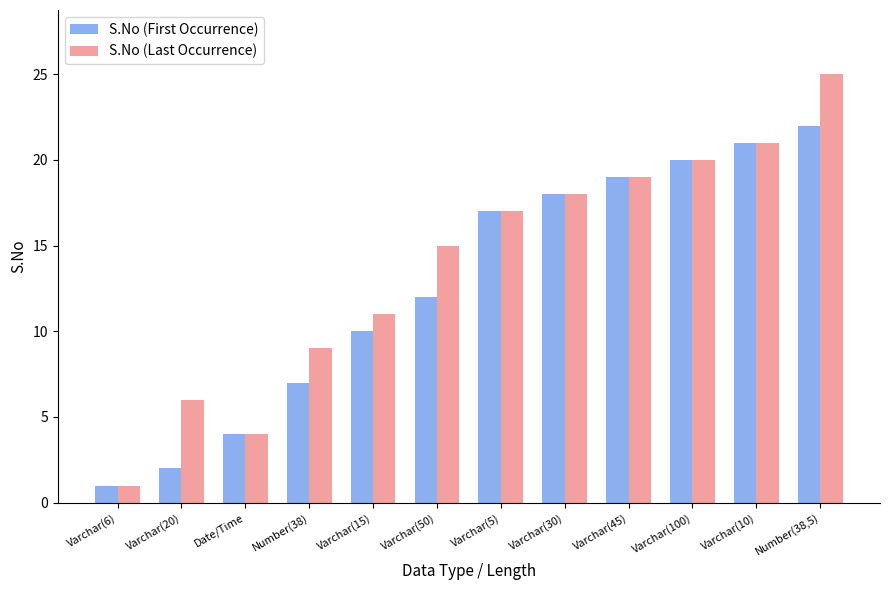

At how many categories does at least one series exceed 5?

10